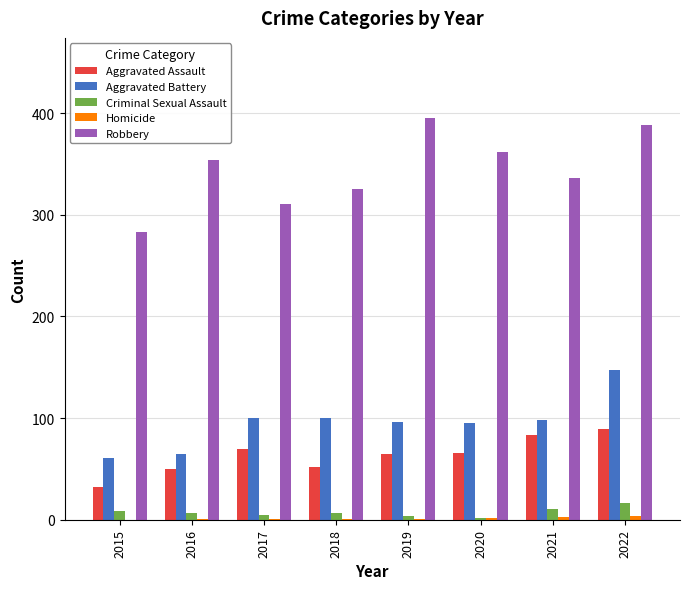

How many series are shown in this chart?

5